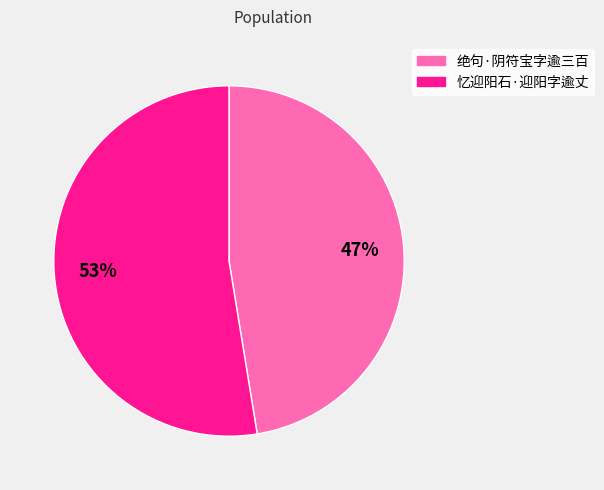

To the nearest percent, what is the combined percentage of 绝句·阴符宝字逾三百 and 忆迎阳石·迎阳字逾丈?

100%